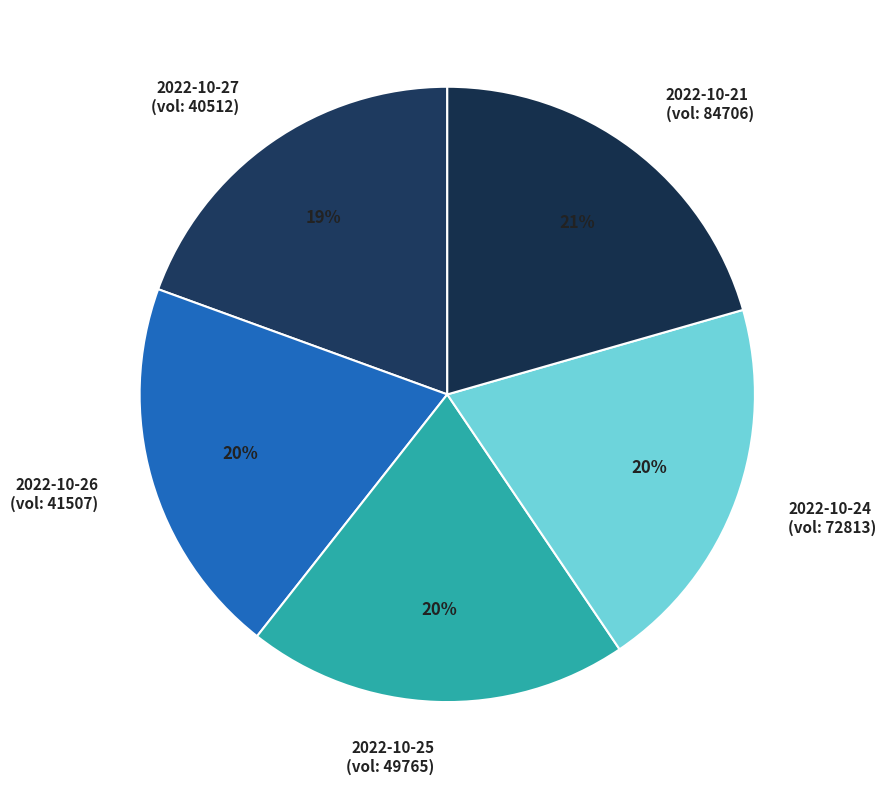

The 2022-10-25 (vol: 49765) slice represents 20% of the pie. True or false?

True